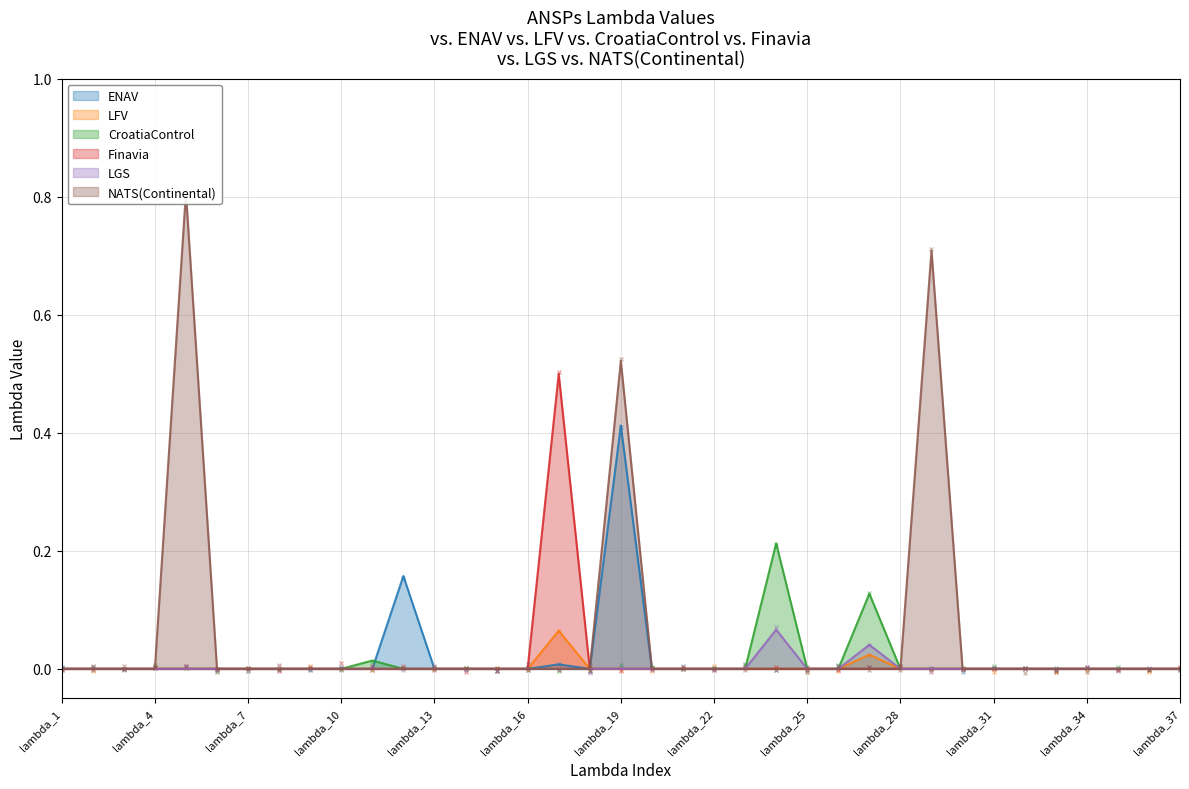

Between lambda_7 and lambda_15, which is larger?

lambda_7